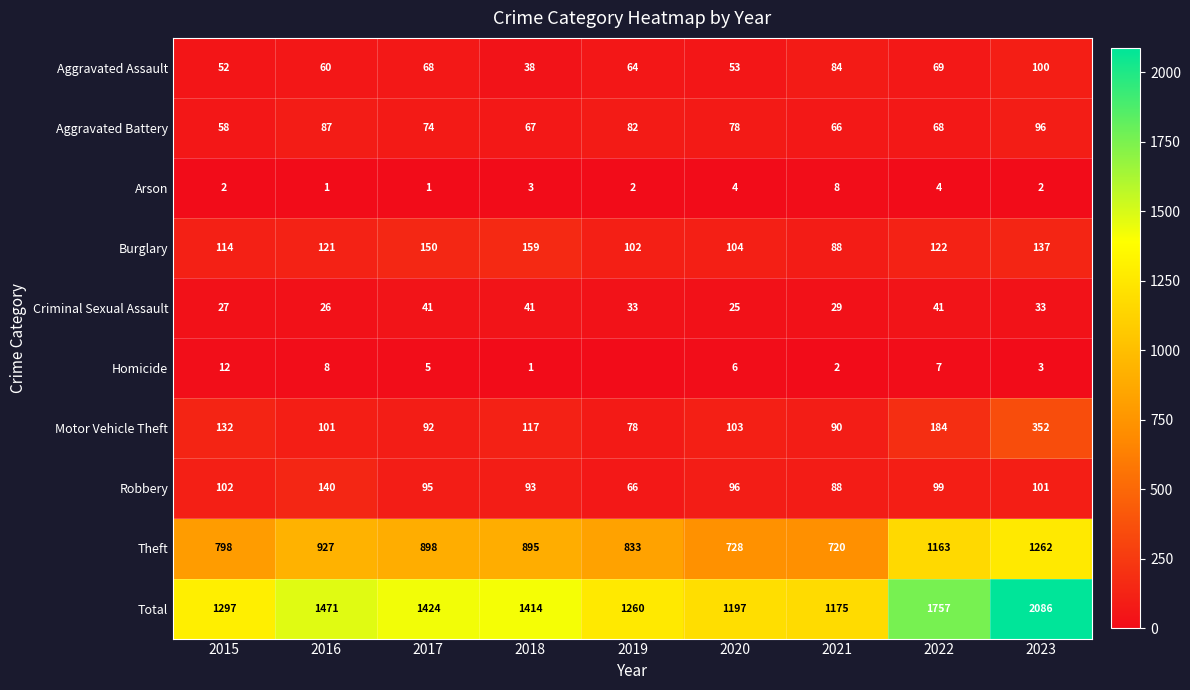

Is it true that Total equals 264 at 2019?

False